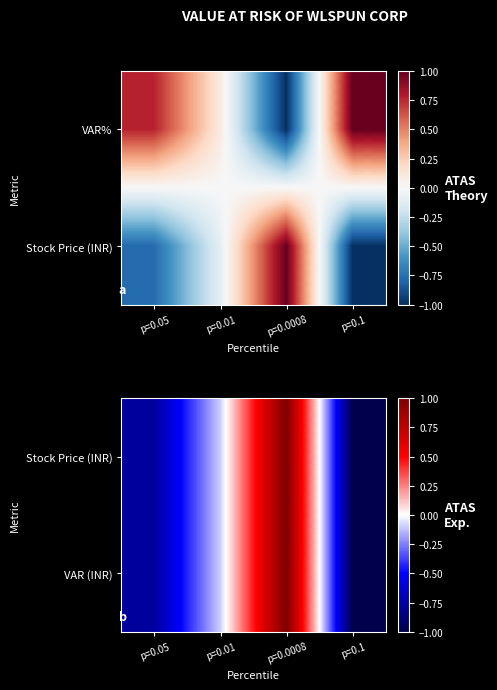

The value of Stock Price (INR) at p=0.05 is -1.1. True or false?

False